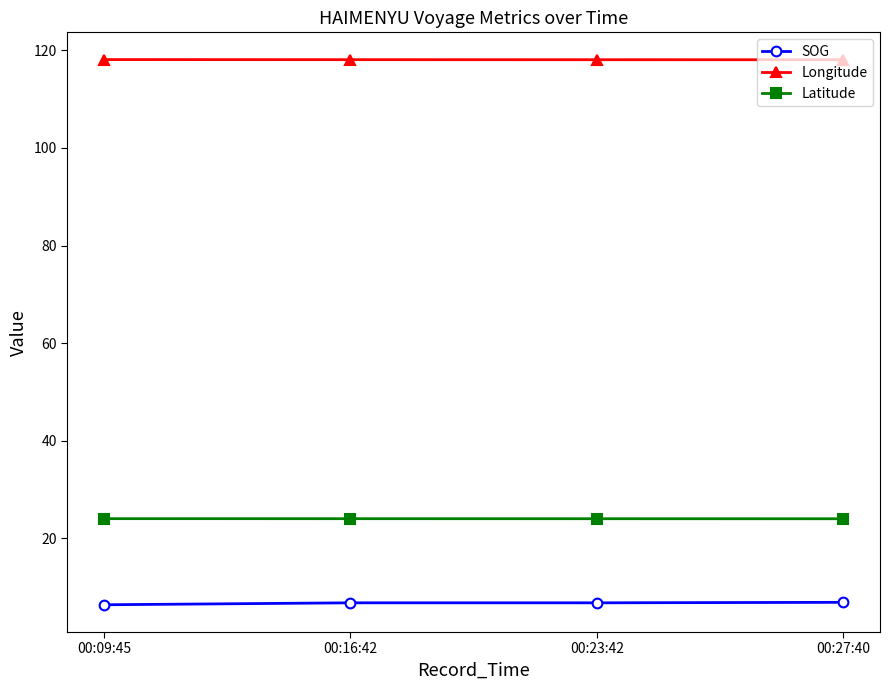

At 00:23:42, list the series in order from largest to smallest.

Longitude, Latitude, SOG